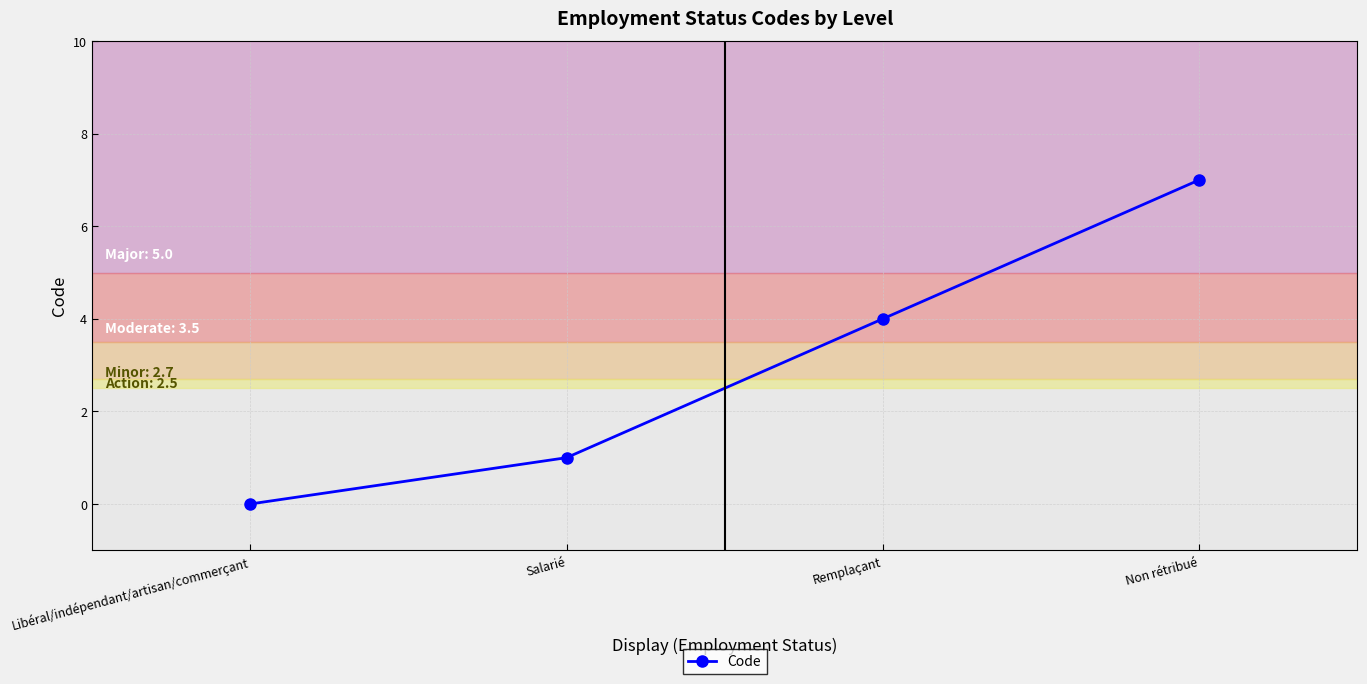

At which label is the value closest to 3?

Remplaçant